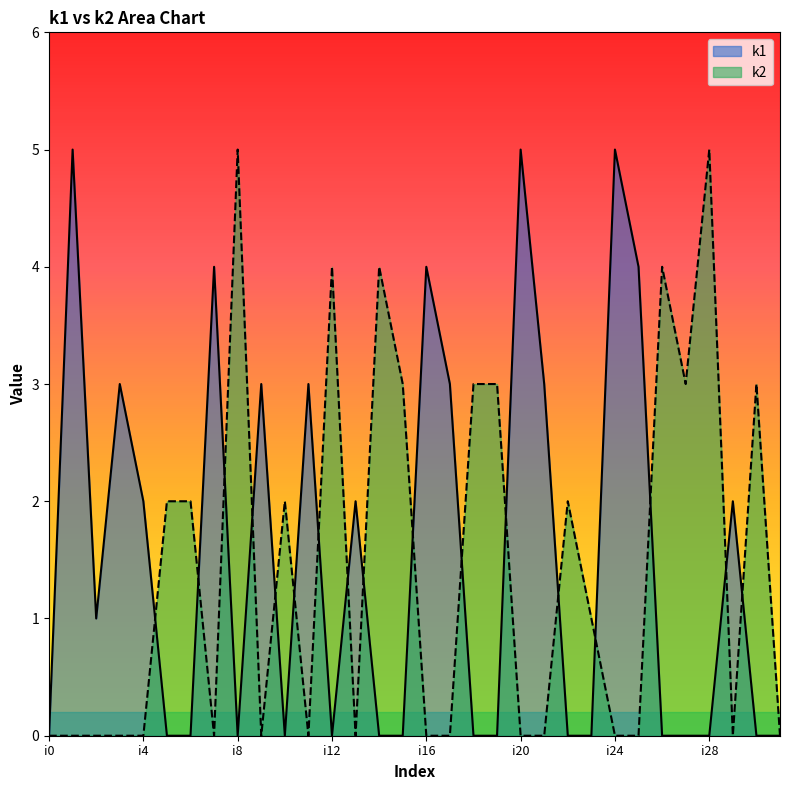

What is the sum of all k2 values?

46